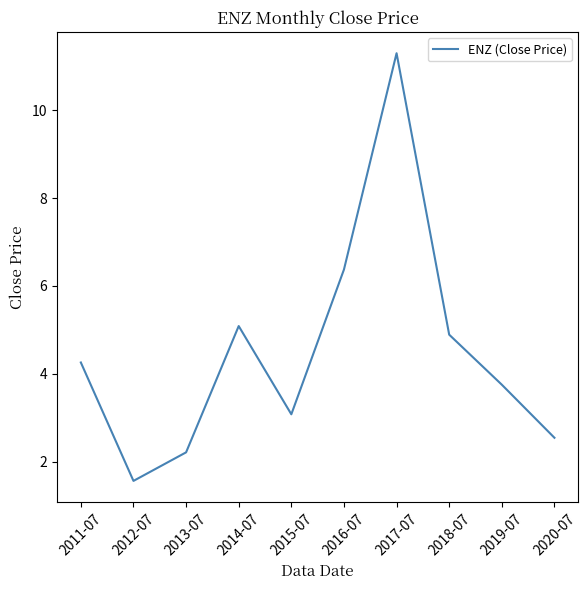

Rank the categories by value from highest to lowest.

2017-07, 2016-07, 2014-07, 2018-07, 2011-07, 2019-07, 2015-07, 2020-07, 2013-07, 2012-07